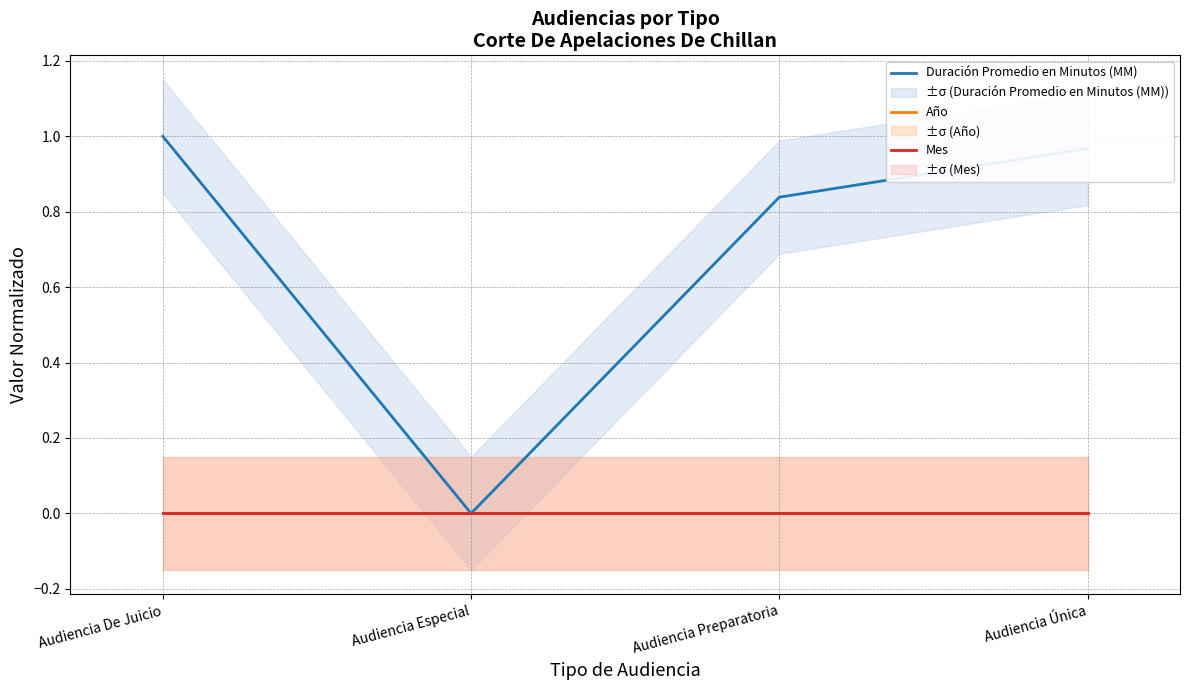

Which series has the largest total across all categories?

Duración Promedio en Minutos (MM)